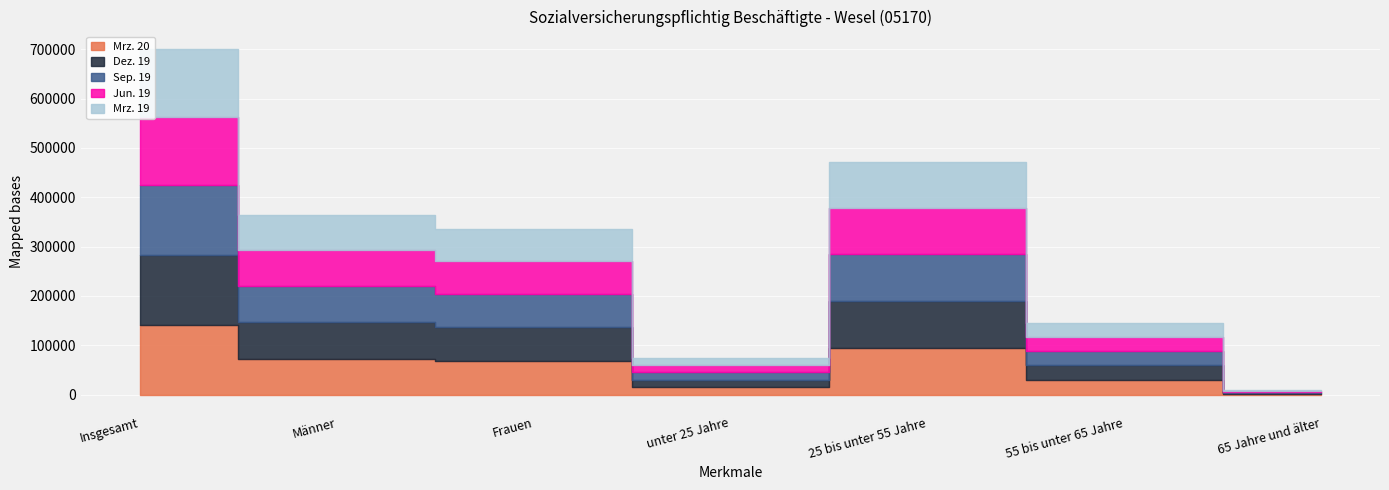

What is the spread (max minus min) of values at unter 25 Jahre?

1620